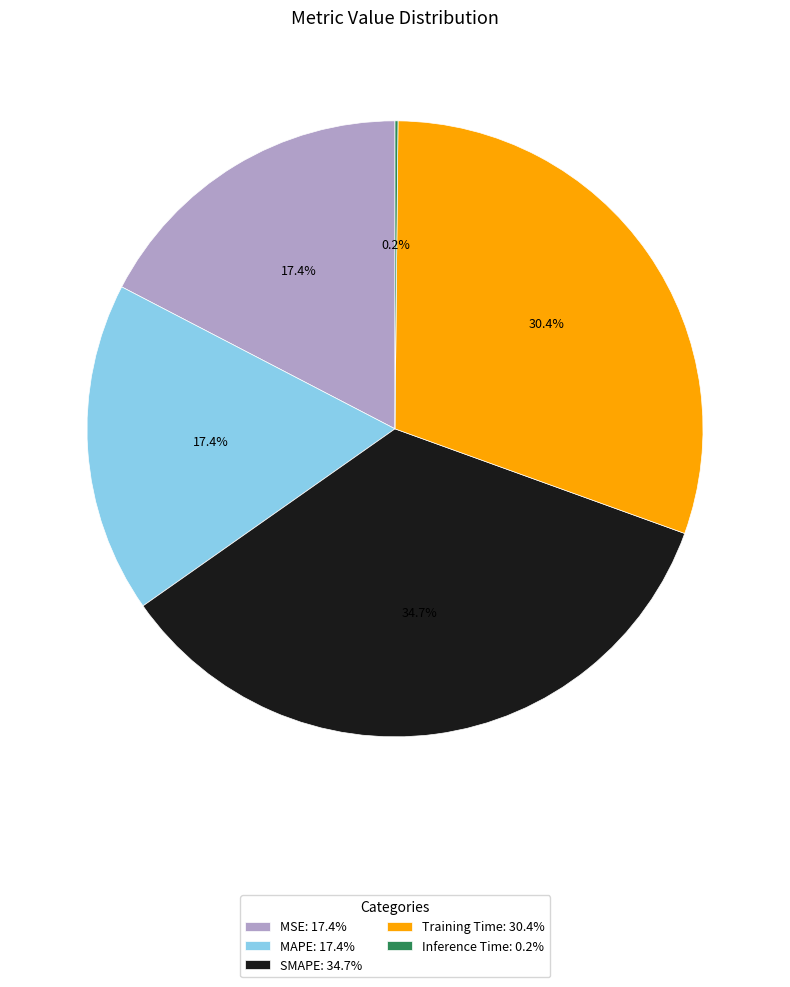

What portion of the pie excludes Training Time: 30.4%?

69.6%